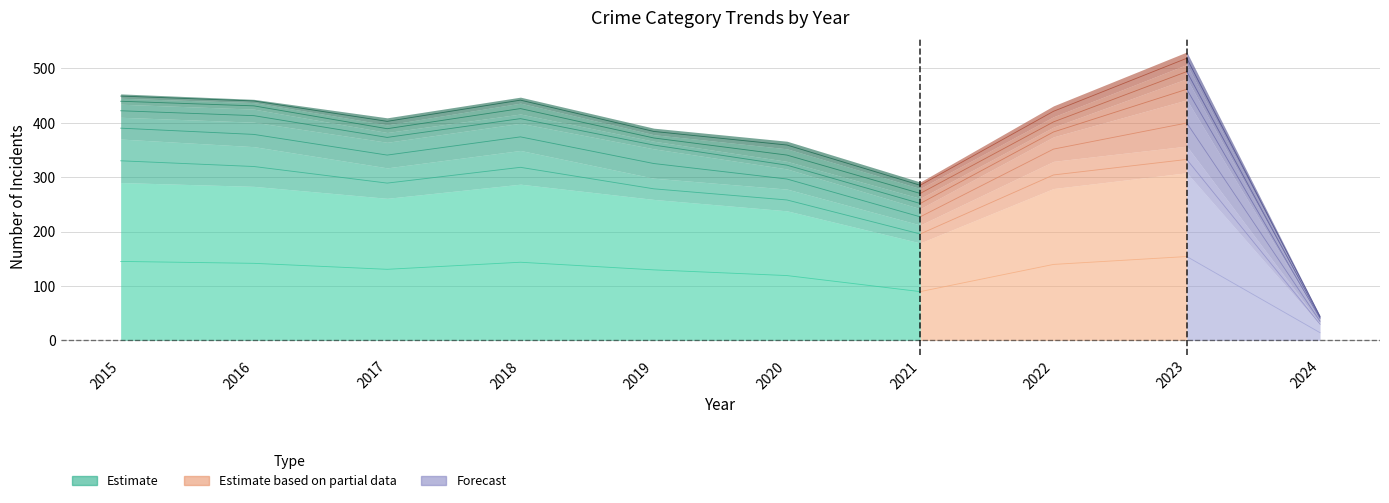

What is the total value across all series at 2017?

409